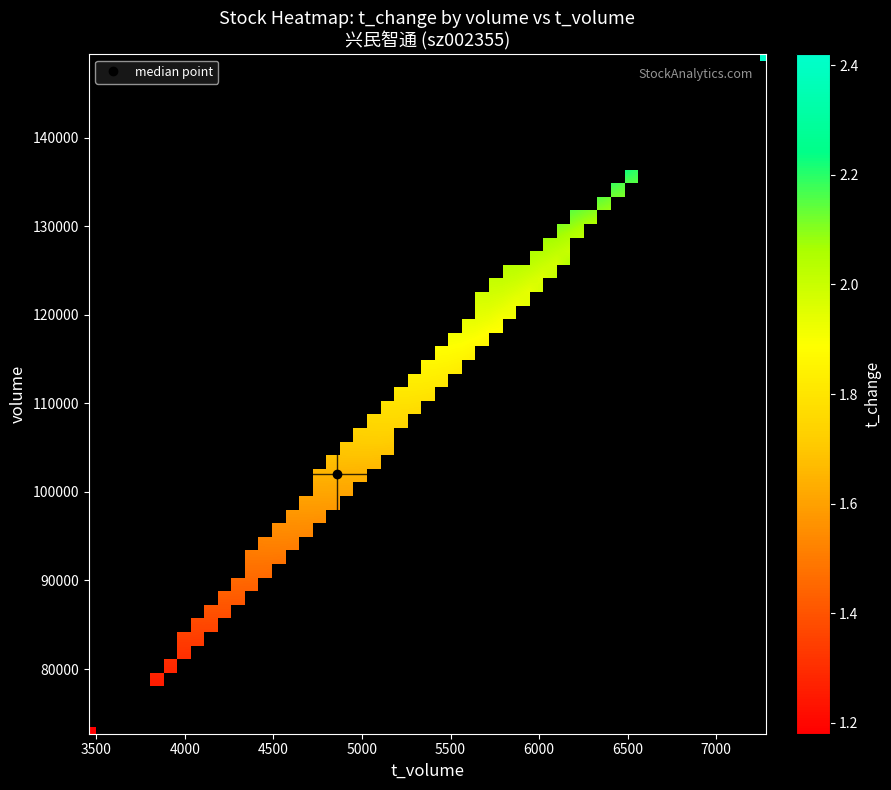

True or false: t_change has a value of 1.2 at volume.

True